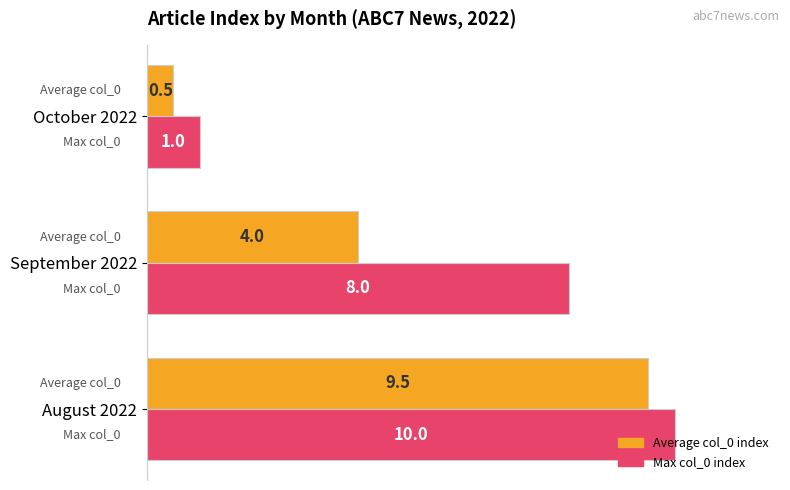

True or false: Max col_0 index has a value of 1.0 at October 2022.

True